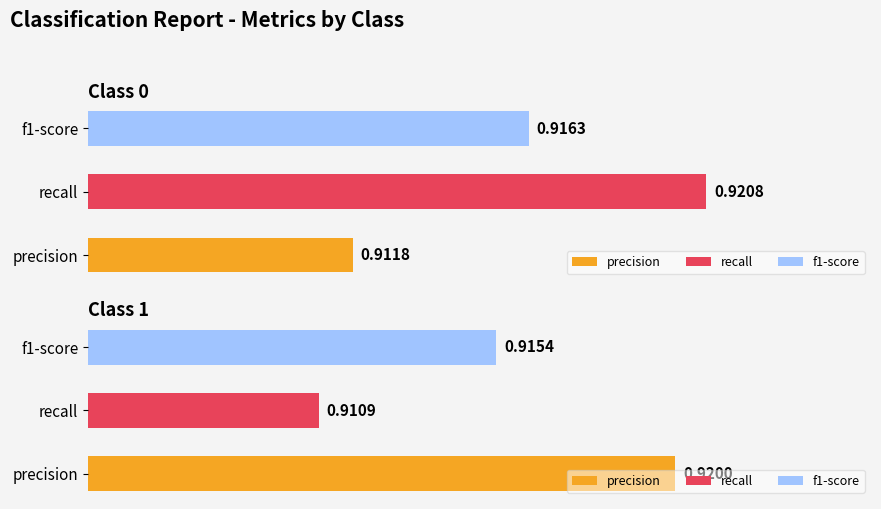

What is the sum of the precision values at 1 and 0?

1.8